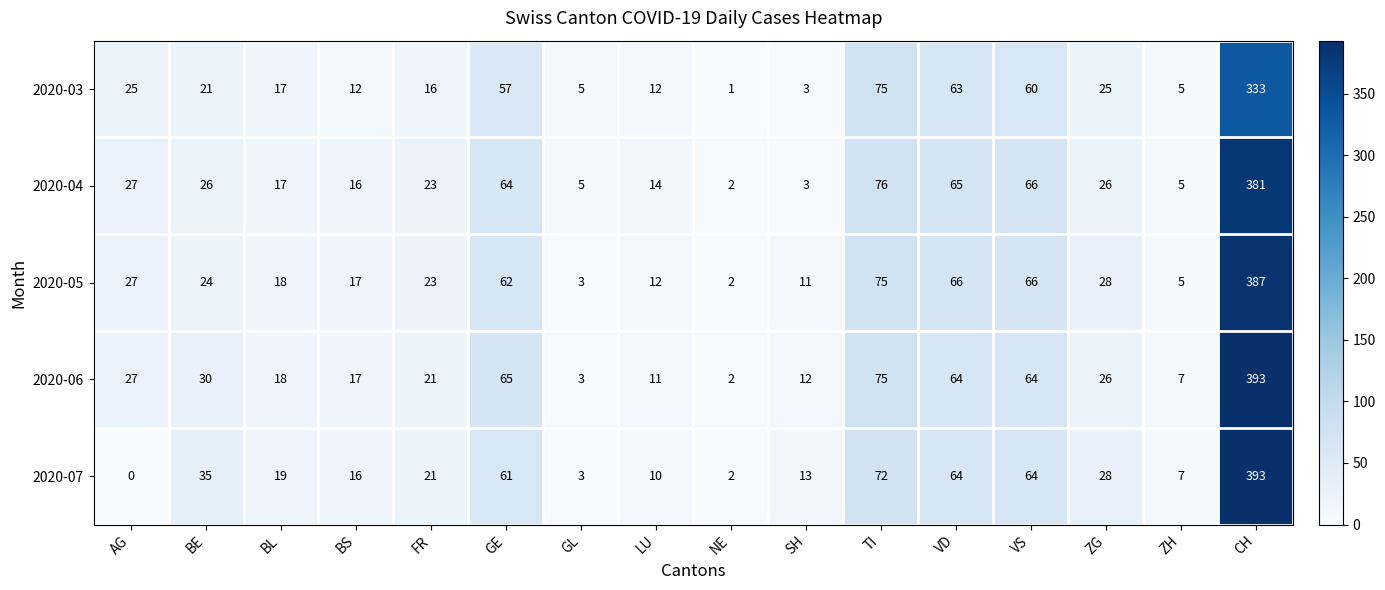

Rank the series at BE from highest to lowest value.

2020-07, 2020-06, 2020-04, 2020-05, 2020-03